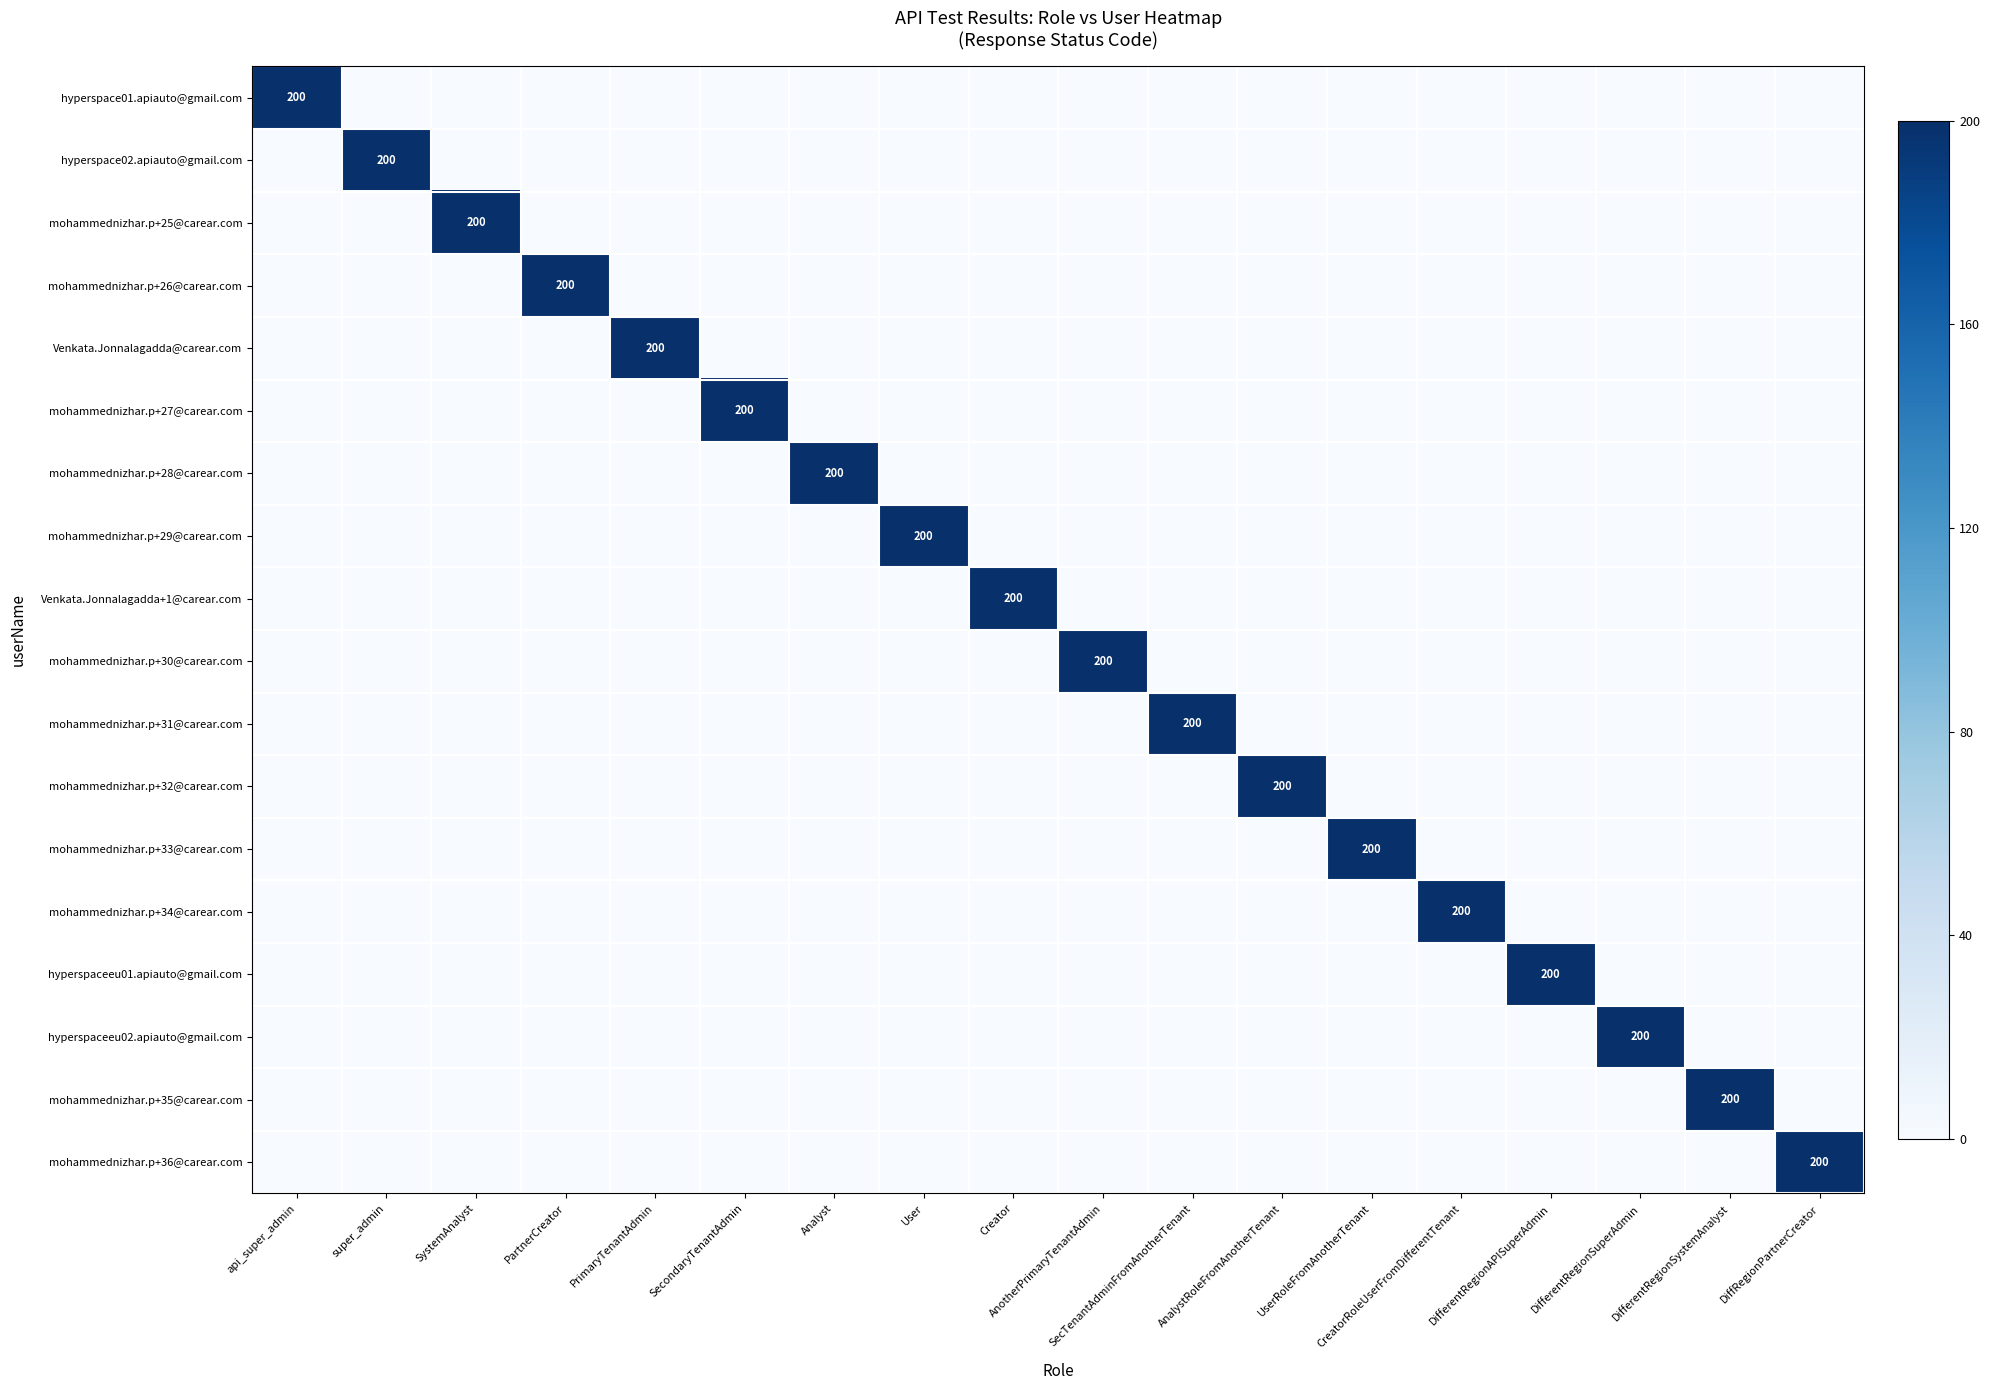

The value of hyperspace01.apiauto@gmail.com at api_super_admin is 134. True or false?

False